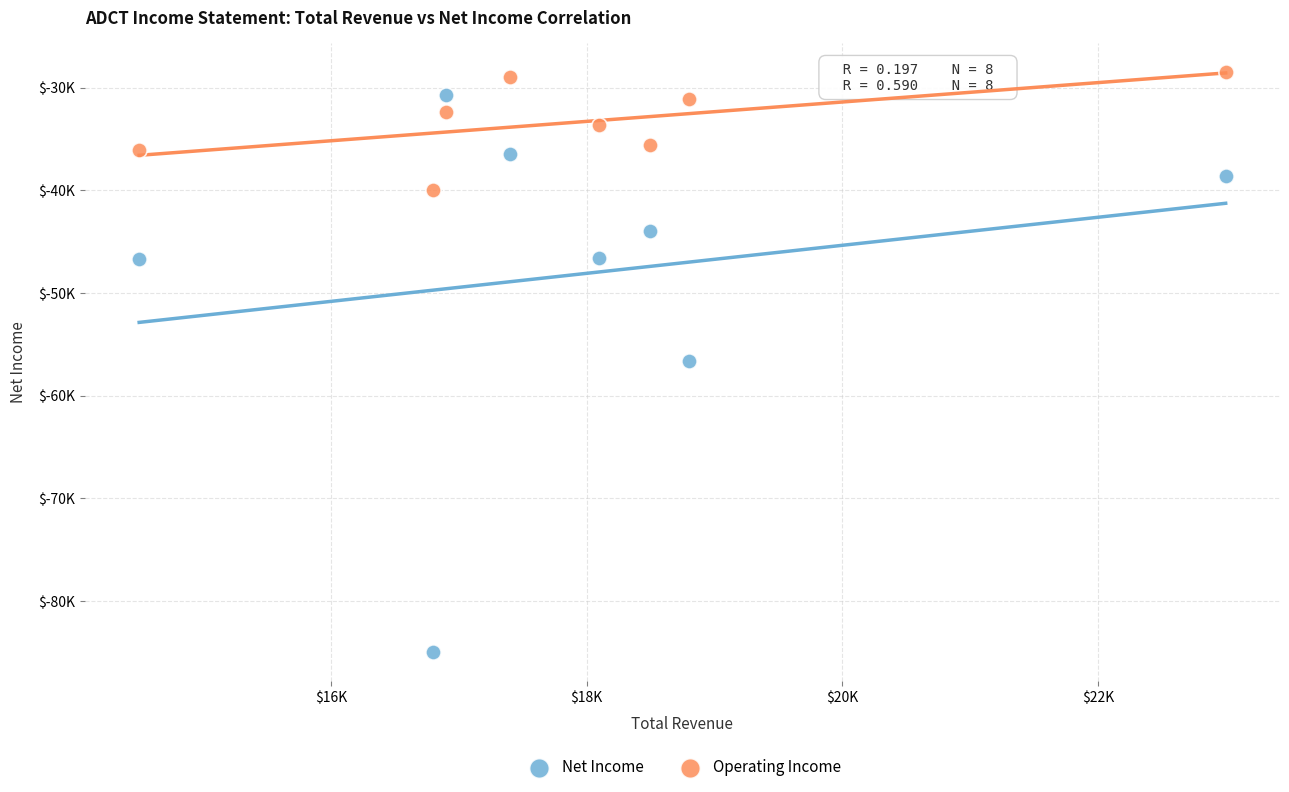

Which series has the largest Y range (max minus min)?

Net Income